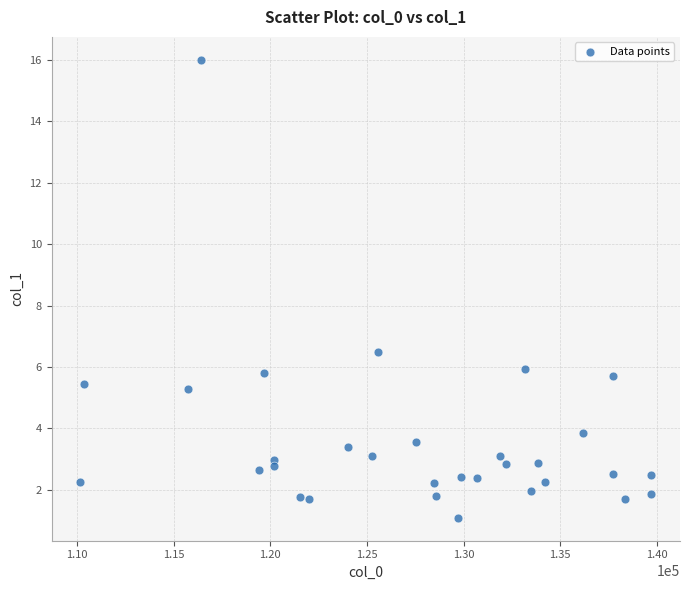

What is the range of X values (max minus min)?

29562.5